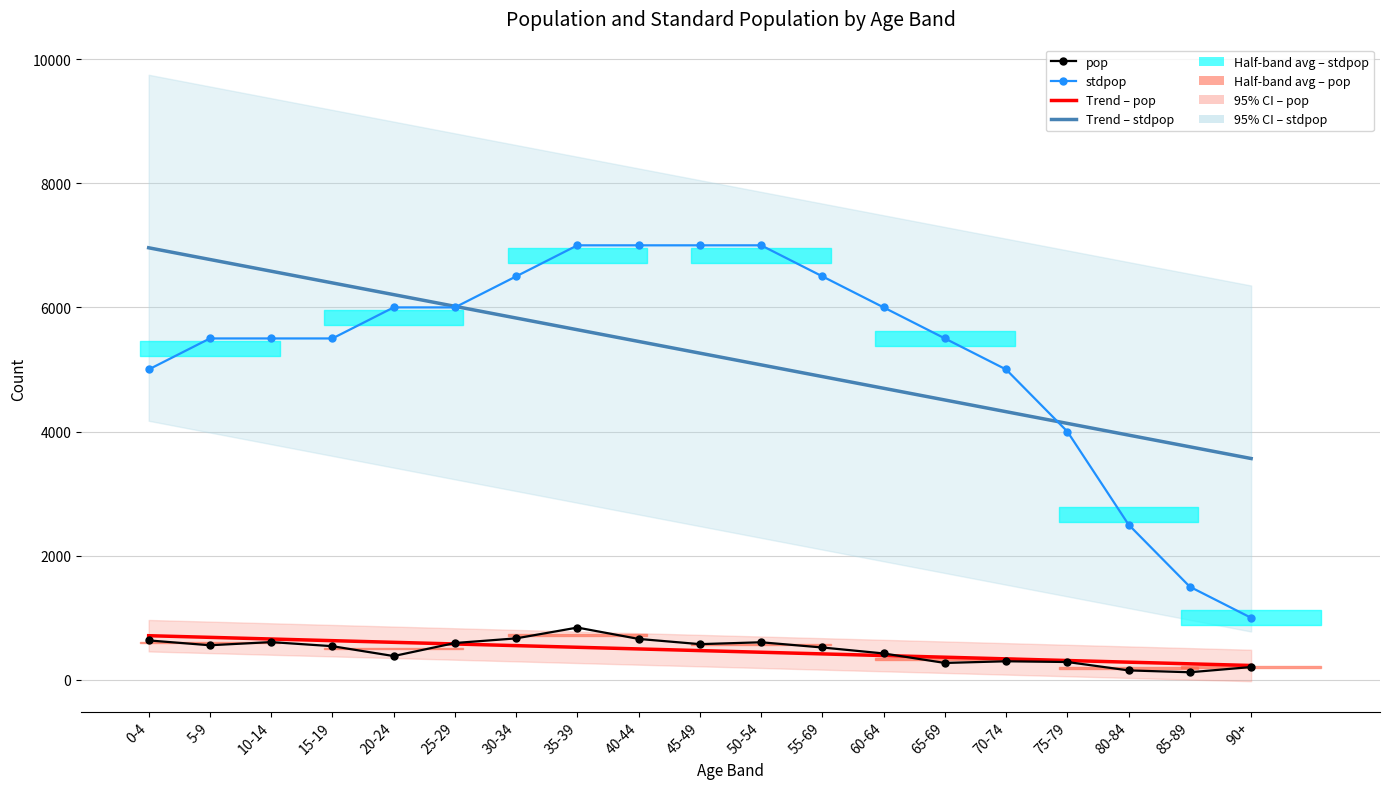

What is the value of the Trend – stdpop point at the 3rd from the left?

6583.3